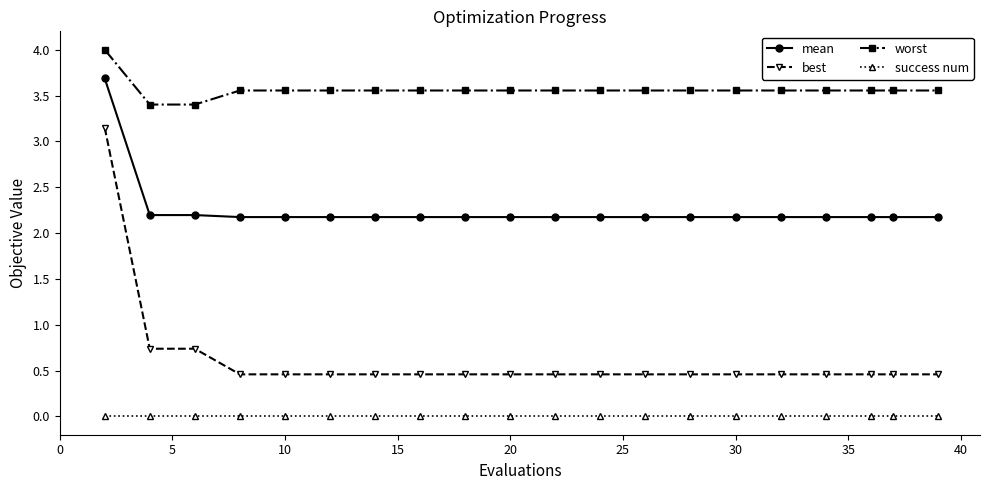

What is the difference between the maximum and minimum values in the worst series?

0.6